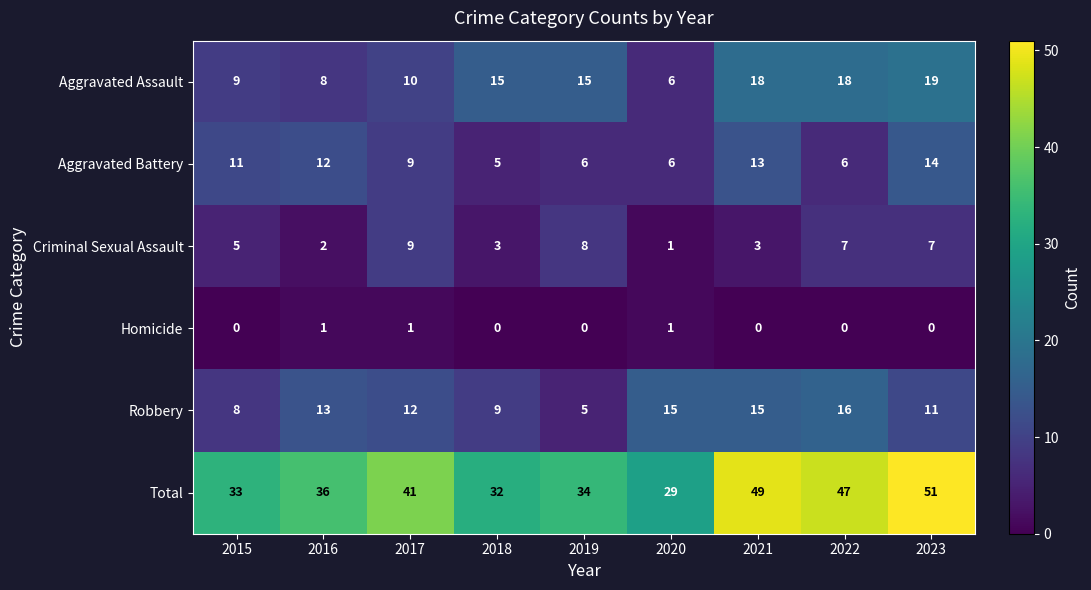

What is the total value across all series at 2019?

68